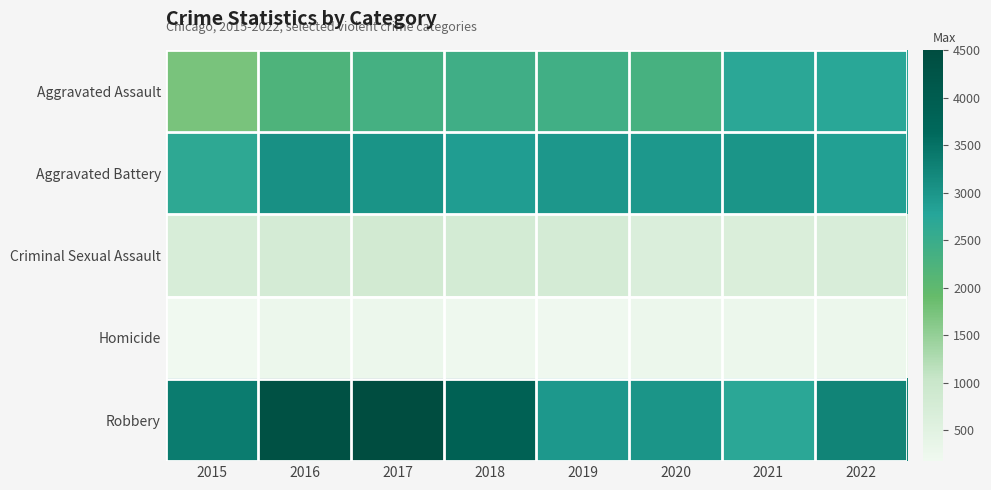

Reading right to left, extract all data points from this chart.

Aggravated Assault: 2022=2725	2021=2703	2020=2317	2019=2398	2018=2418	2017=2341	2016=2232	2015=1740
Aggravated Battery: 2022=2851	2021=3008	2020=2951	2019=2978	2018=2888	2017=3029	2016=3065	2015=2657
Criminal Sexual Assault: 2022=695	2021=663	2020=634	2019=781	2018=790	2017=827	2016=769	2015=708
Homicide: 2022=251	2021=263	2020=259	2019=204	2018=212	2017=259	2016=263	2015=173
Robbery: 2022=3243	2021=2706	2020=2996	2019=2960	2018=3869	2017=4500	2016=4350	2015=3354